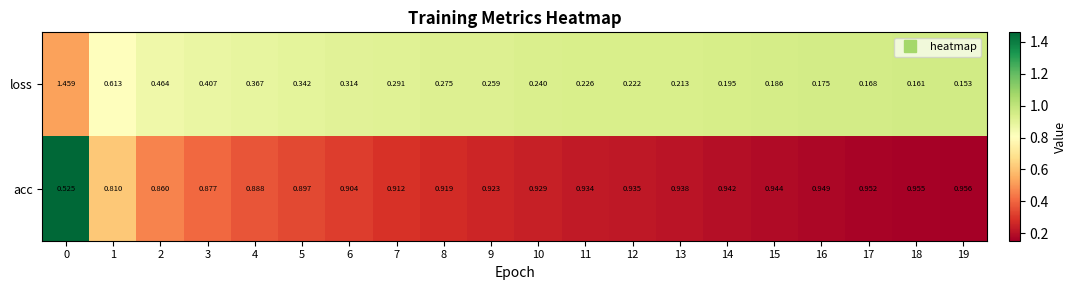

Is the value of loss at 6 greater than the value of acc at 0?

No